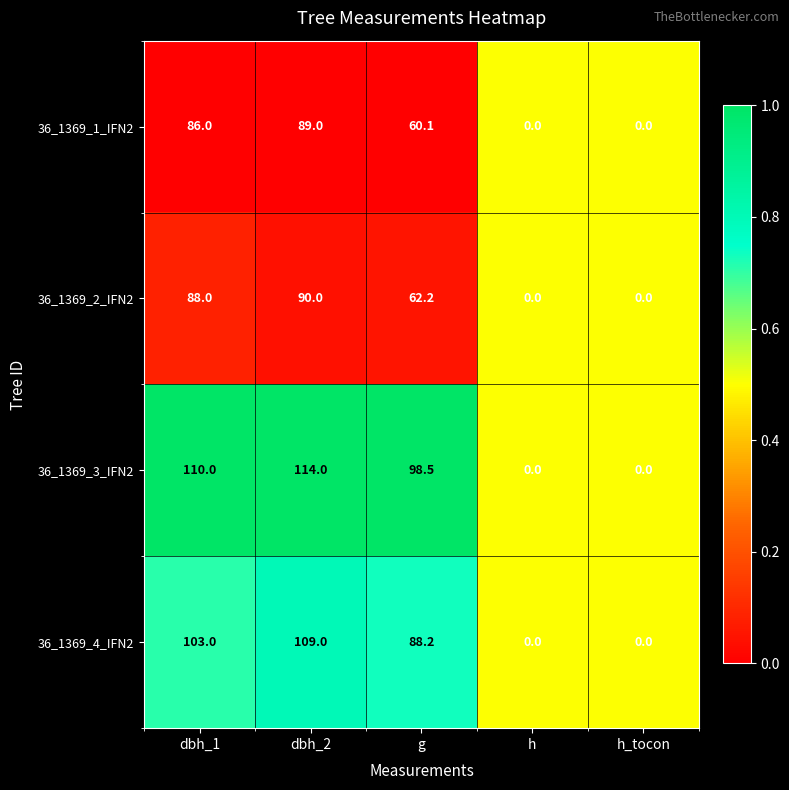

What is the difference between the 36_1369_2_IFN2 values at h_tocon and dbh_2?

90.0